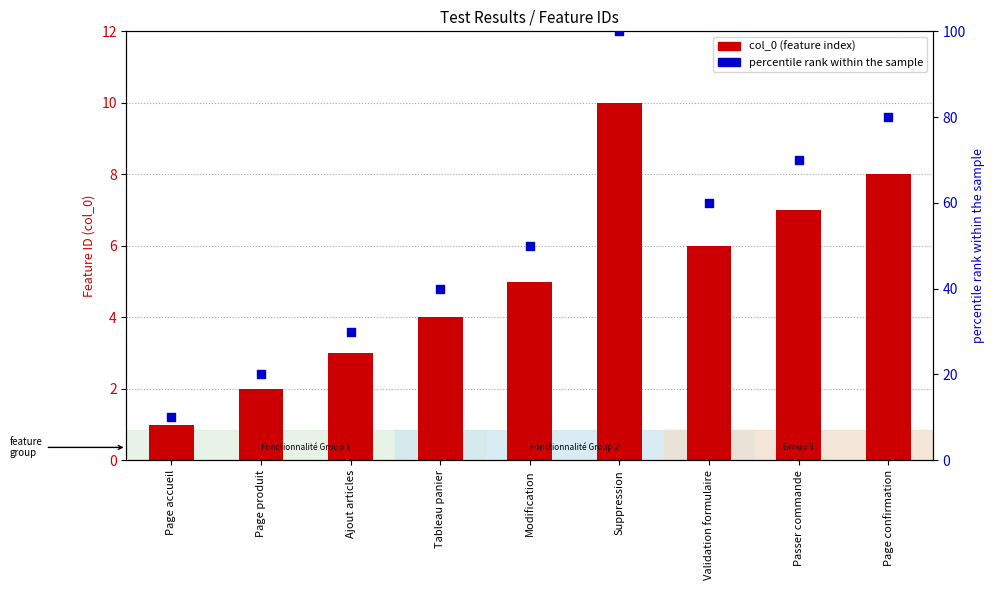

Is the value of col_0 (feature index) at Page confirmation greater than the value of percentile rank within the sample at Page confirmation?

No